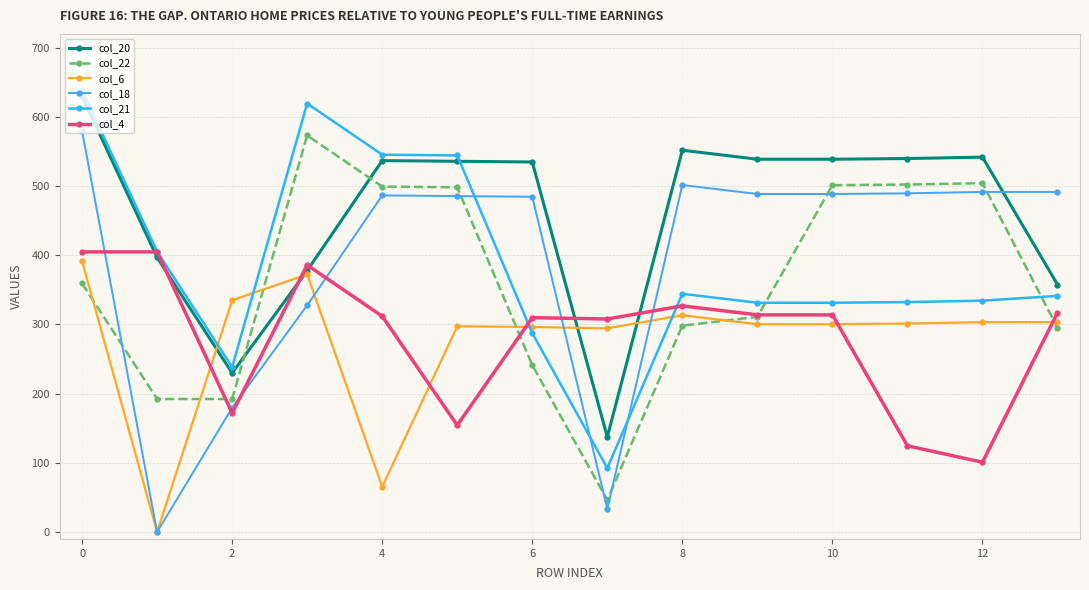

Is this an area chart (filled region under the line)?

No